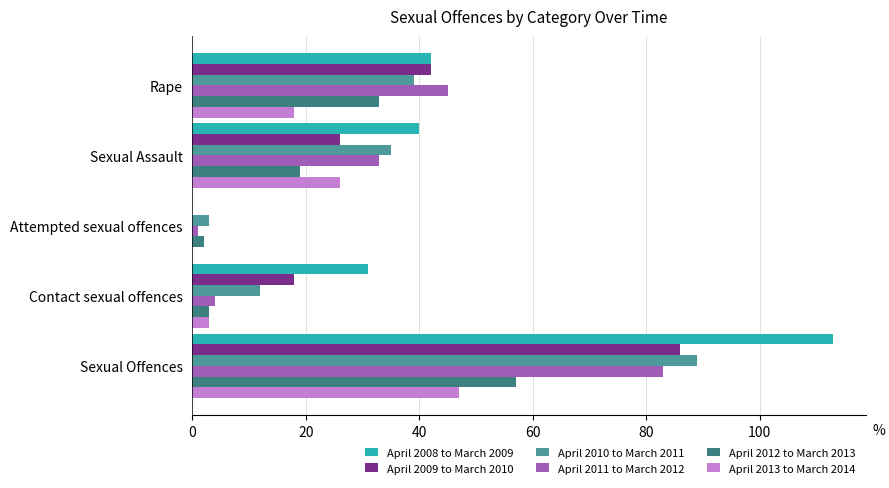

True or false: April 2012 to March 2013 has a value of 33 at Rape.

True